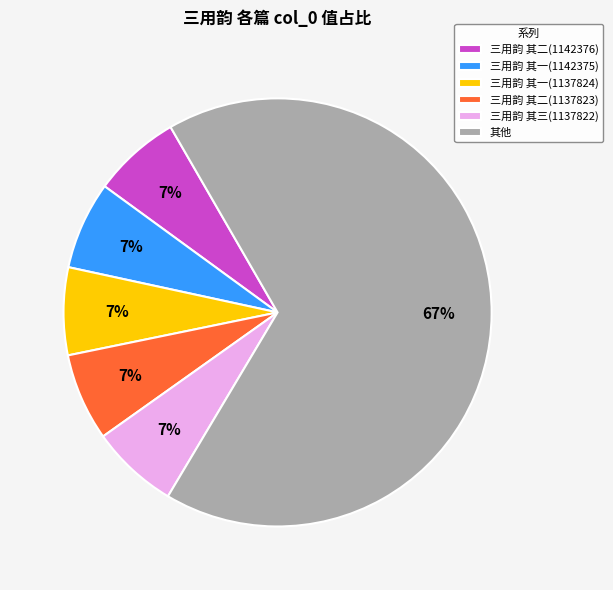

To the nearest percent, what portion does 三用韵 其三(1137822) represent?

7%